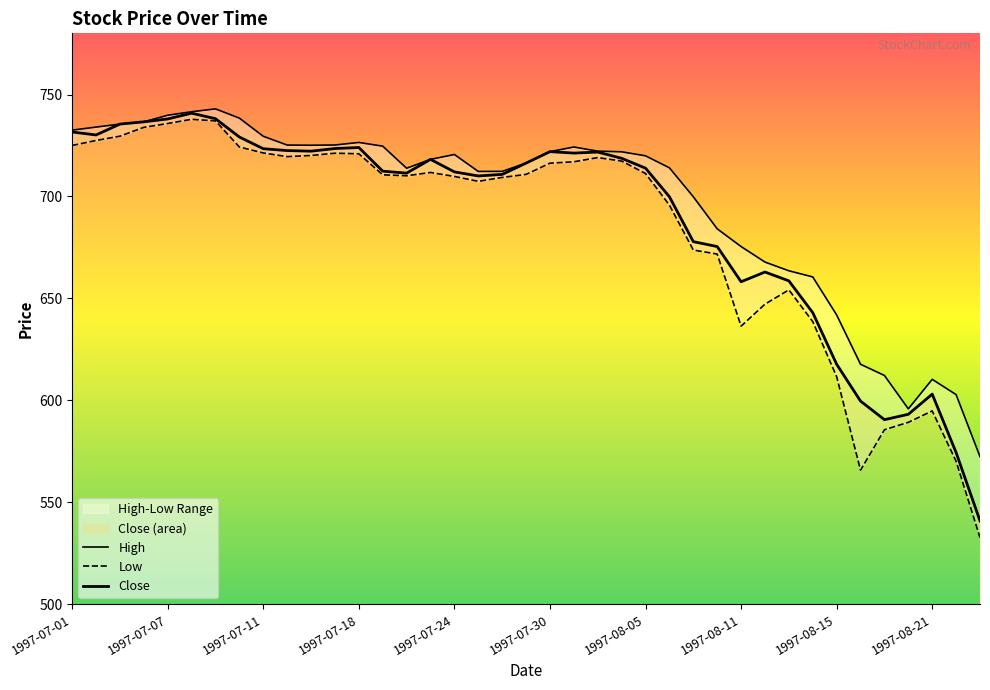

How many interior local peaks does the Close series have?

7